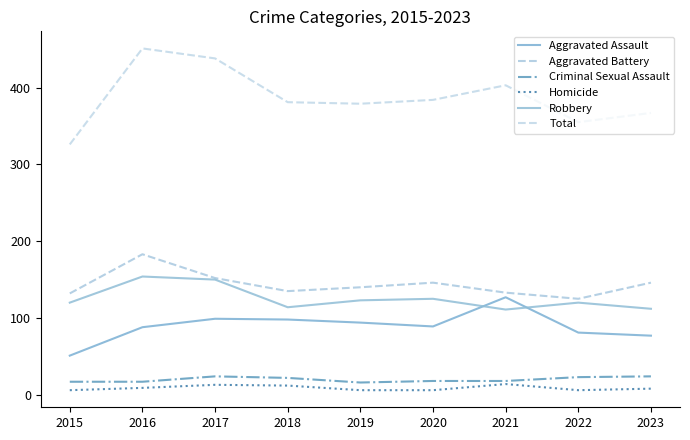

Does the chart display data point markers on the line(s)?

No